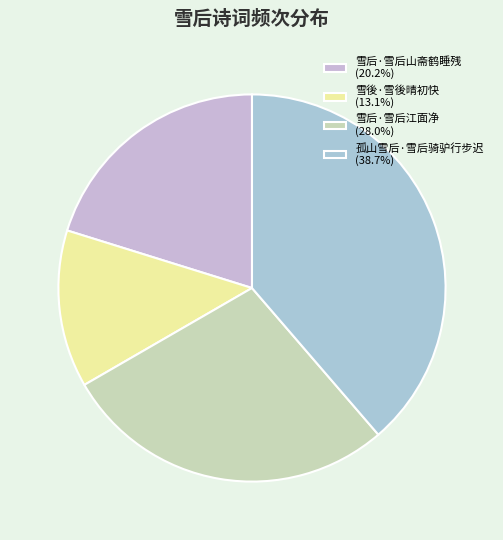

Combined, what portion of the pie is 雪后·雪后江面净 and 雪后·雪后山斋鹤睡残?

48.2%